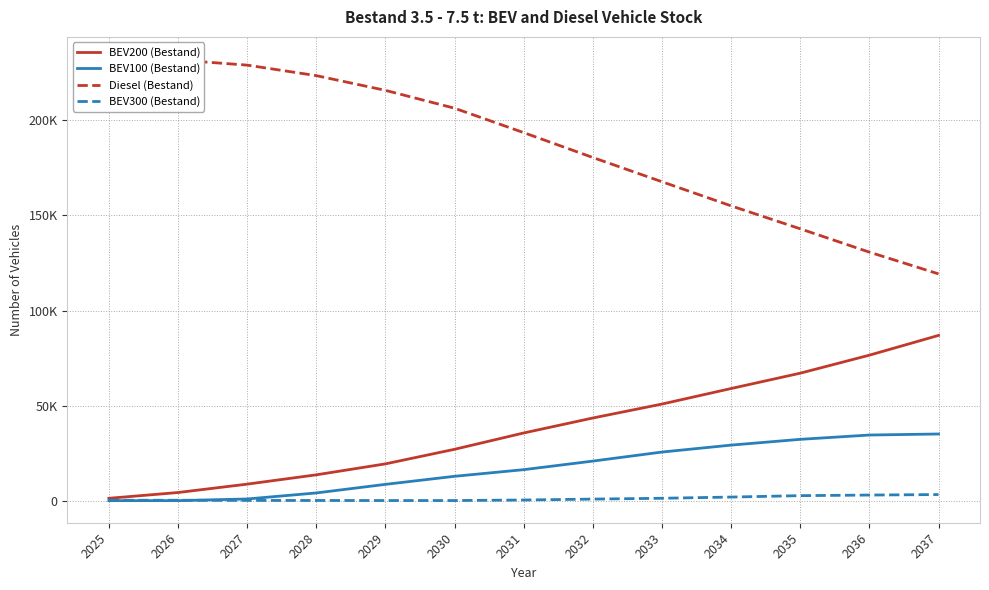

Which category has the lowest value in the BEV300 (Bestand) series?

2030